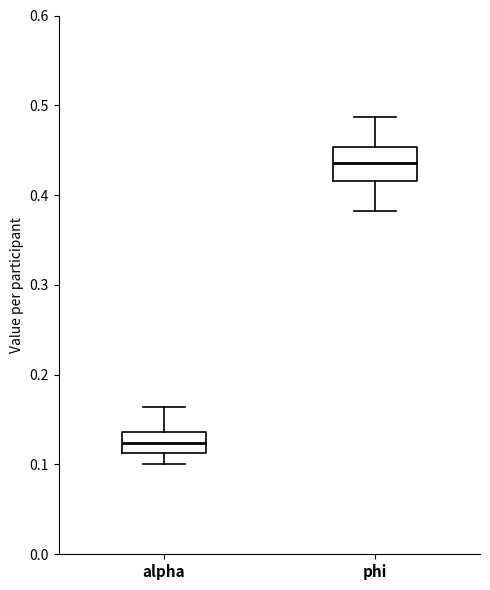

Reading left to right, transcribe this box plot: for each box, give where its median line is, the range the box spans, and where its two whiskers end, as read against the y-axis. The values are not printed on the chart, so give them approximately, as read against the axis.

alpha: median 0.12, box 0.11 to 0.14, whiskers 0.10 to 0.16
phi: median 0.44, box 0.42 to 0.45, whiskers 0.38 to 0.49